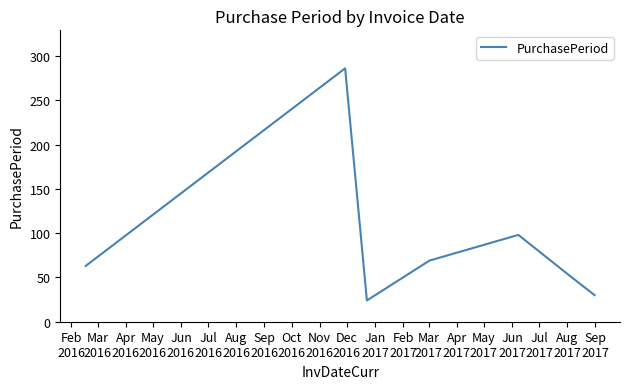

True or false: there are more than 1 points higher than both neighbors.

True